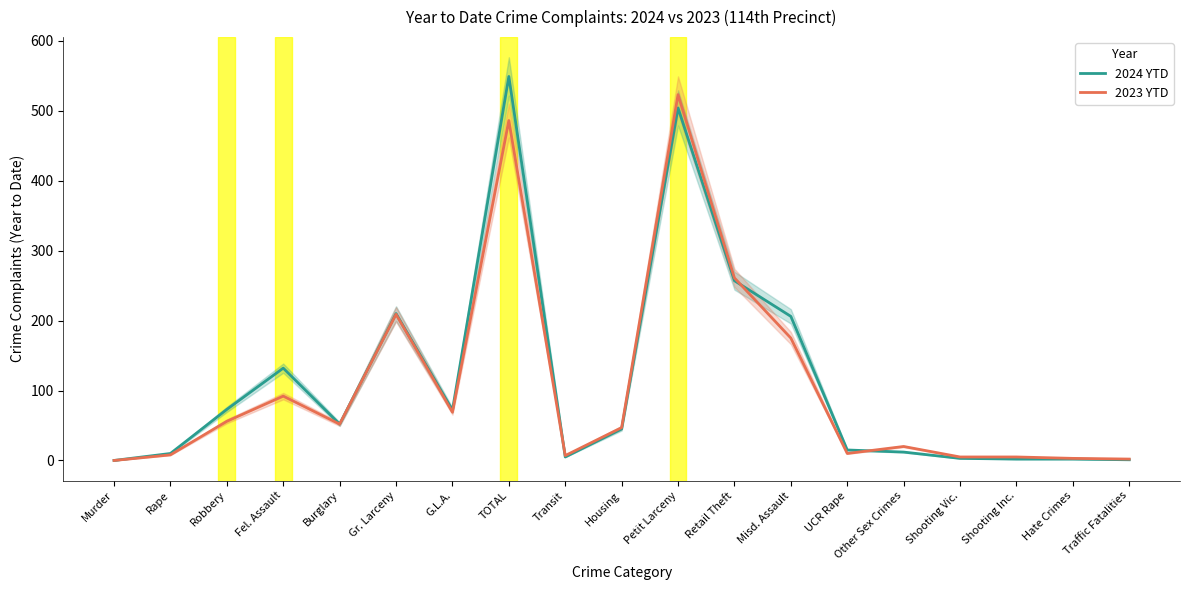

True or false: 2024 YTD has a value of 10 at Rape.

True